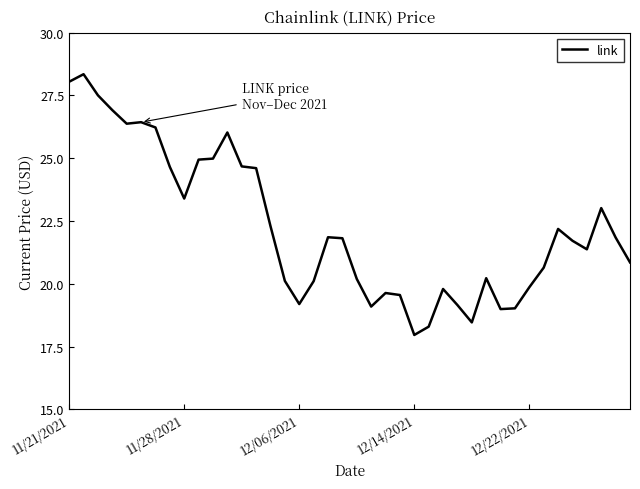

What is the difference between the maximum and minimum values?

10.4